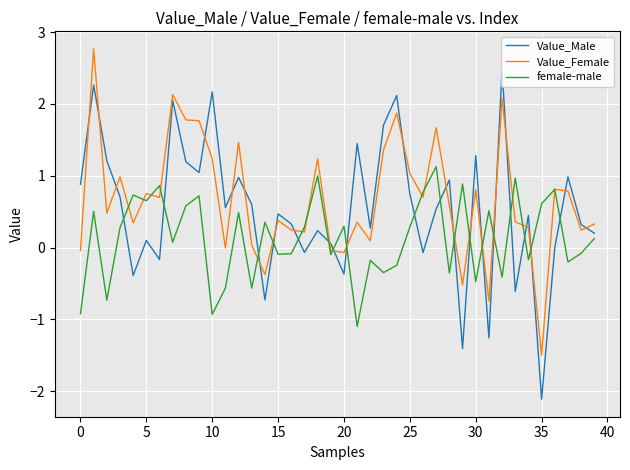

Reading left to right, what are all the values shown in this chart?

Value_Male: 0.9	2.3	1.2	0.7	-0.4	0.1	-0.2	2.1	1.2	1.0	2.2	0.6	1.0	0.6	-0.7	0.5	0.3	-0.1	0.2	0.1	-0.4	1.4	0.3	1.7	2.1	0.7	-0.1	0.5	0.9	-1.4	1.3	-1.3	2.5	-0.6	0.5	-2.1	0.0	1.0	0.3	0.2
Value_Female: -0.0	2.8	0.5	1.0	0.3	0.8	0.7	2.1	1.8	1.8	1.2	-0.0	1.5	0.0	-0.4	0.4	0.2	0.2	1.2	-0.0	-0.1	0.4	0.1	1.4	1.9	1.0	0.7	1.7	0.6	-0.5	0.8	-0.7	2.1	0.4	0.3	-1.5	0.8	0.8	0.2	0.3
female-male: -0.9	0.5	-0.7	0.3	0.7	0.7	0.9	0.1	0.6	0.7	-0.9	-0.6	0.5	-0.6	0.4	-0.1	-0.1	0.3	1.0	-0.1	0.3	-1.1	-0.2	-0.3	-0.2	0.3	0.8	1.1	-0.4	0.9	-0.5	0.5	-0.4	1.0	-0.2	0.6	0.8	-0.2	-0.1	0.1